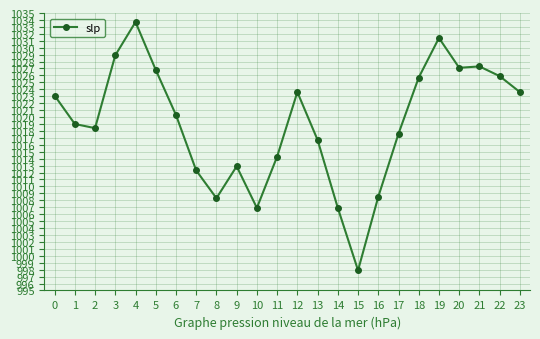

What is the value of the 2nd point from the left?

1019.0